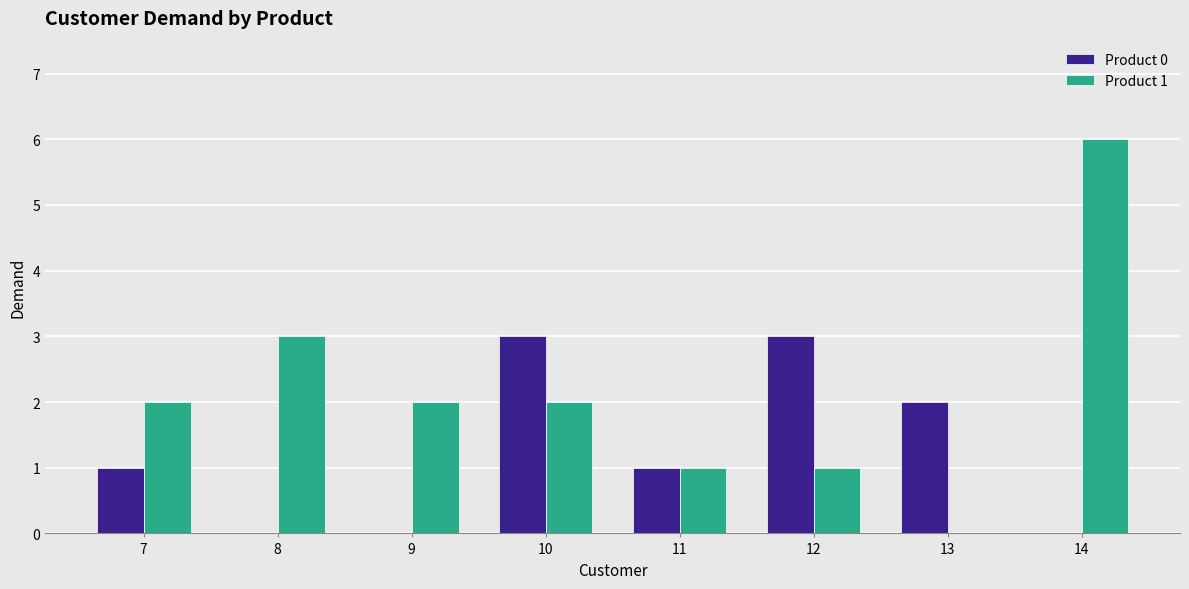

What is the maximum value for Product 1?

6